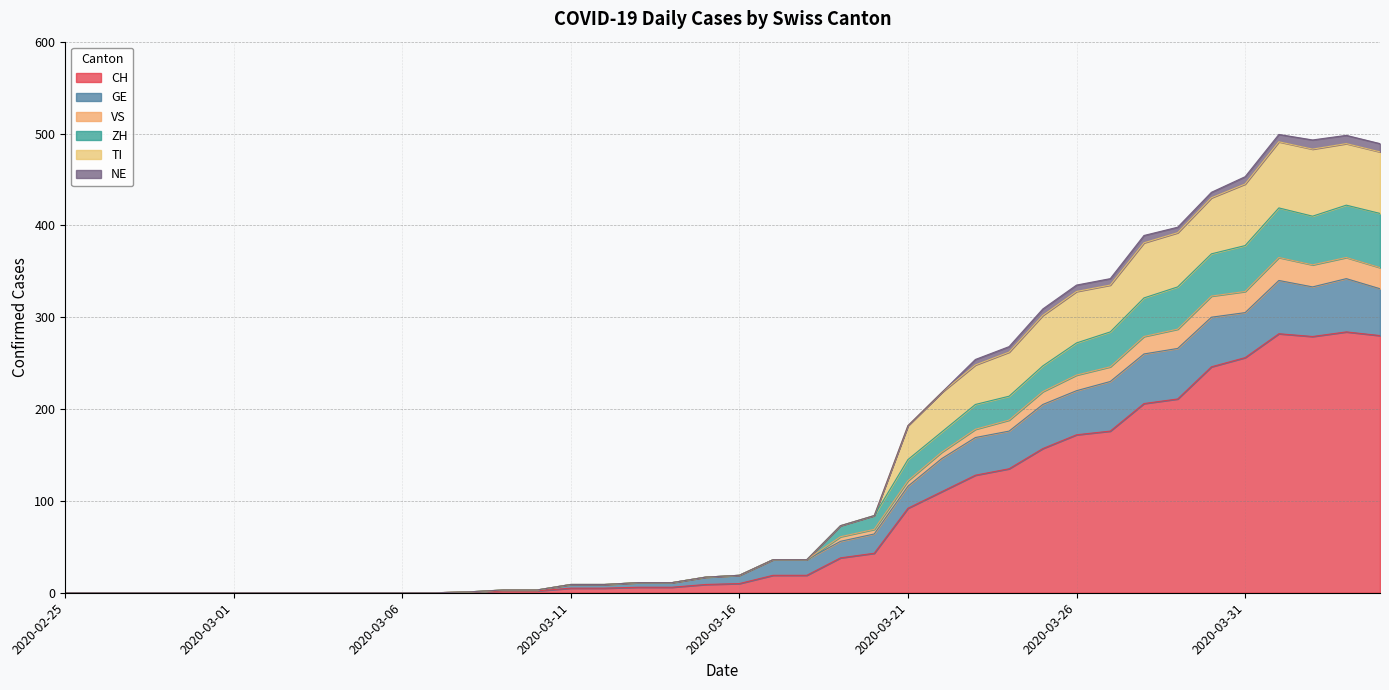

What position from the left is 2020-03-09?

14